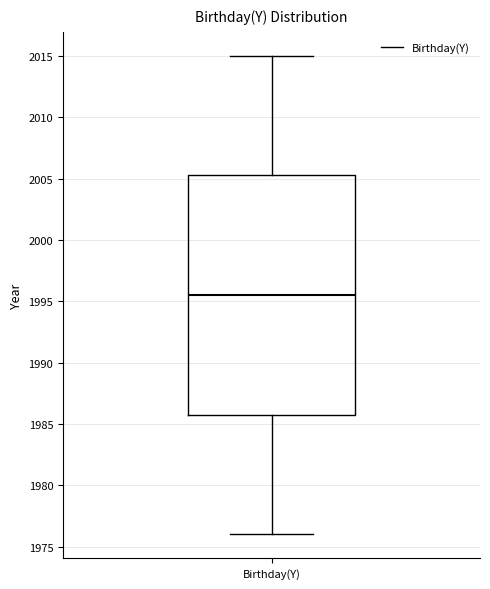

Where is the upper edge of the box for Birthday(Y) on the y-axis? The values are not printed on the chart, so give them approximately, as read against the axis.

2005.5